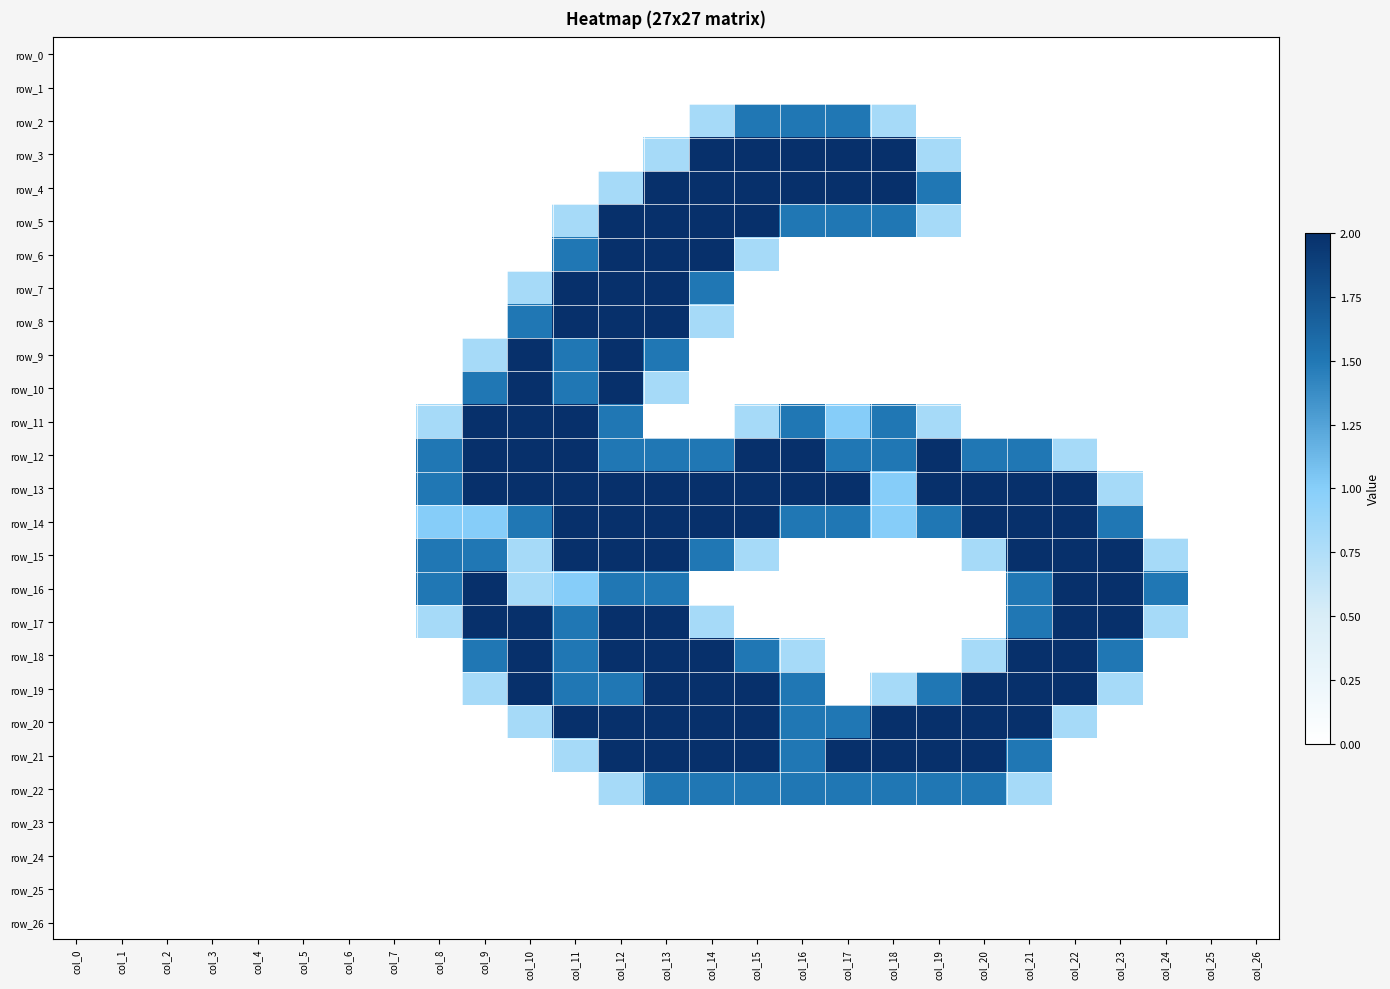

Which series has the largest total across all categories?

row_13